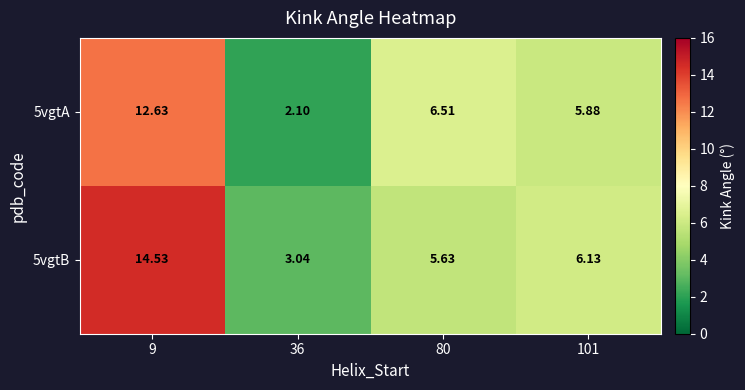

Is the value of 5vgtA at 9 greater than the value of 5vgtB at 101?

Yes